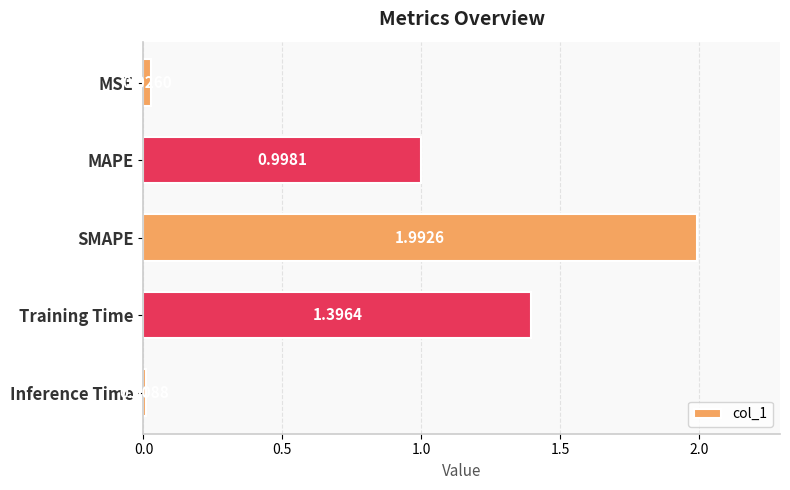

How many bars are there in total?

5